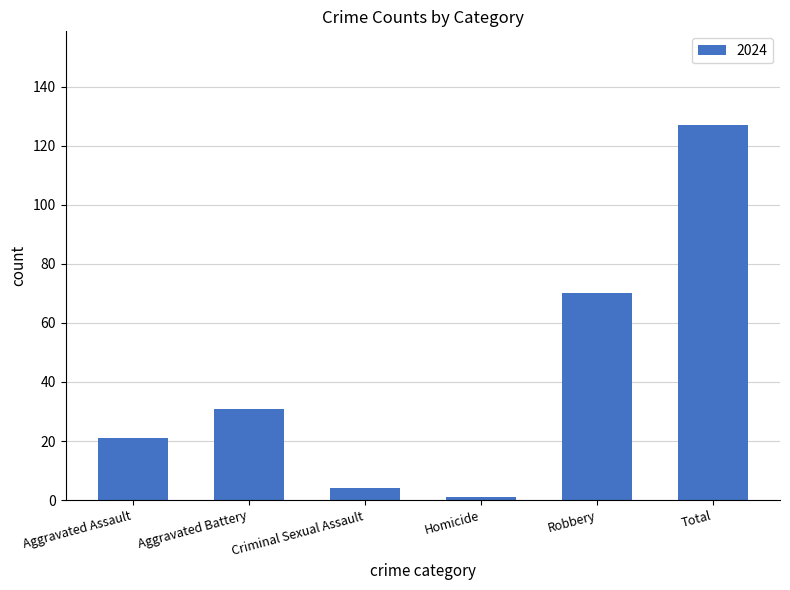

What is the label of the 6th bar from the right?

Aggravated Assault